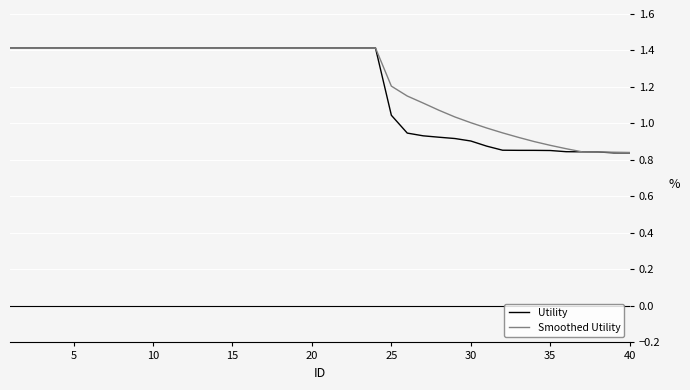

What is the maximum value shown in the chart?

1.4